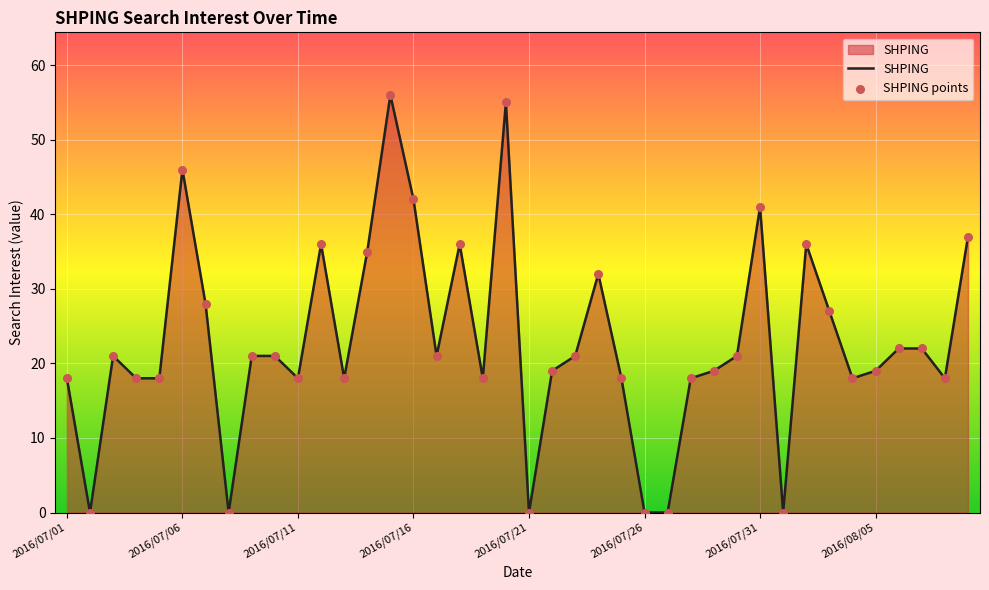

What is the greatest value displayed?

56